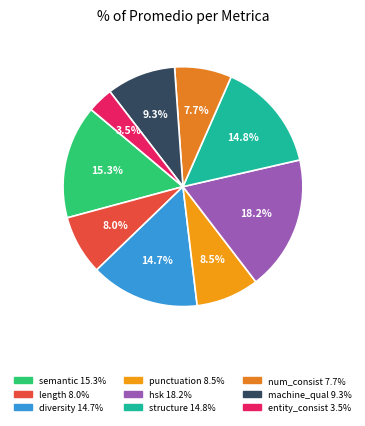

How many slices are in this pie chart?

9